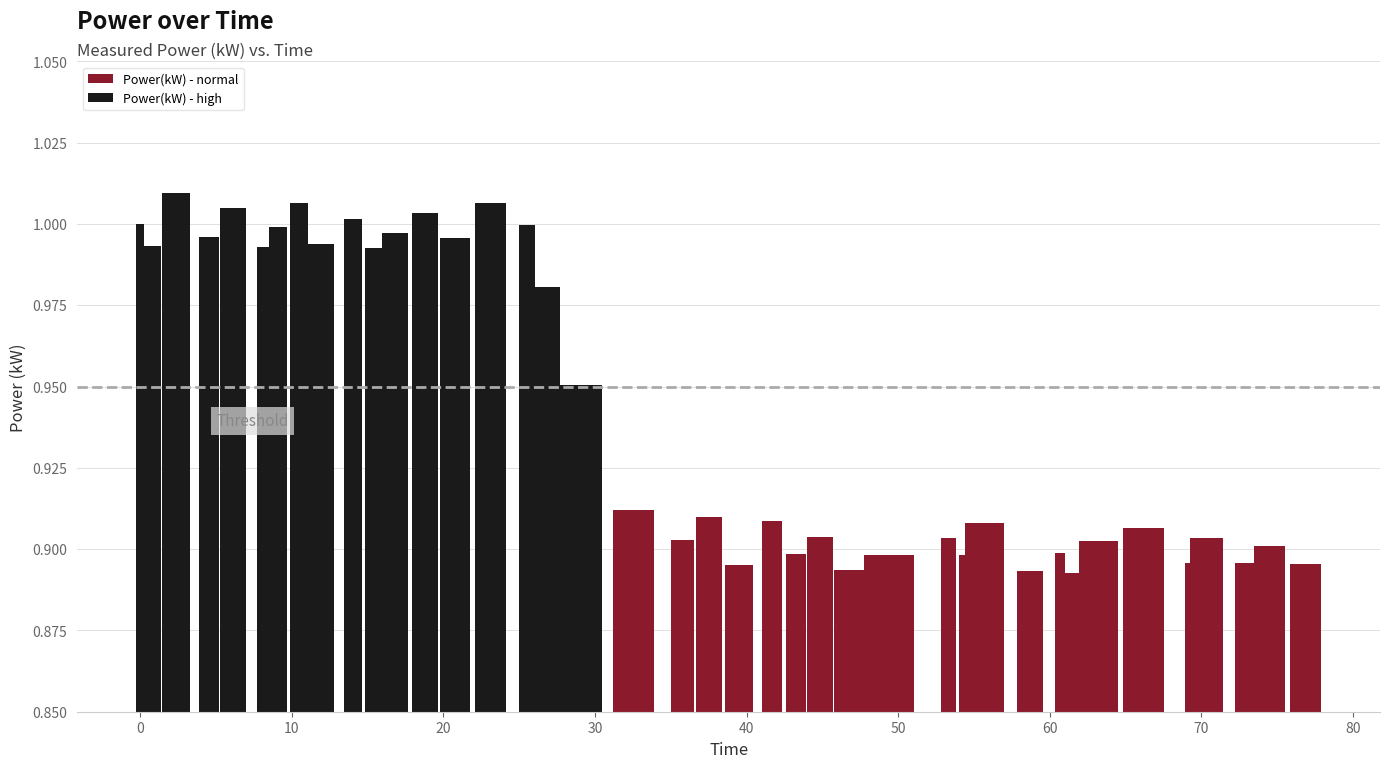

The value at 53.3368 is 0.9. True or false?

True